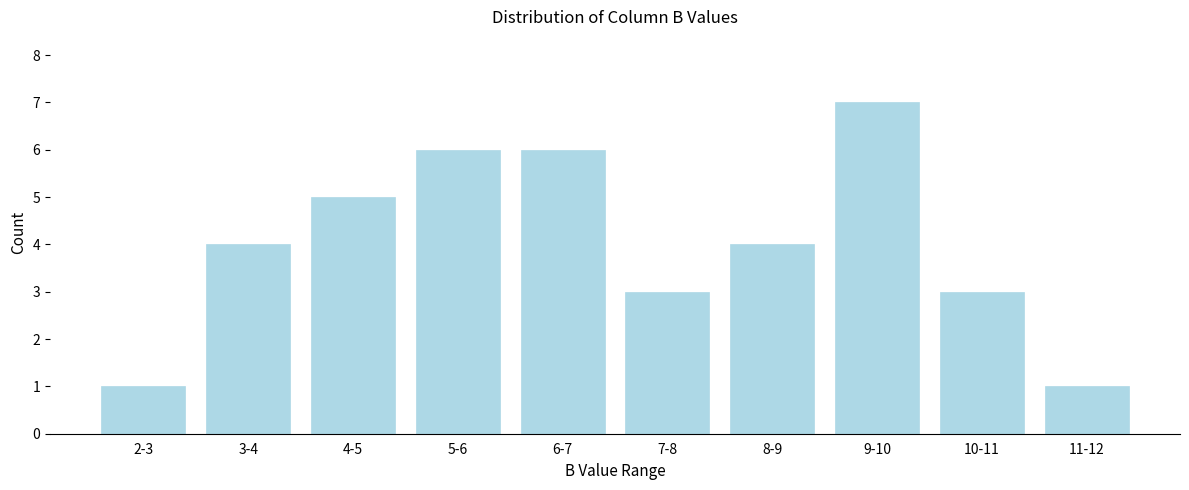

Reading left to right, list all the values displayed in this chart.

2-3=1	3-4=4	4-5=5	5-6=6	6-7=6	7-8=3	8-9=4	9-10=7	10-11=3	11-12=1